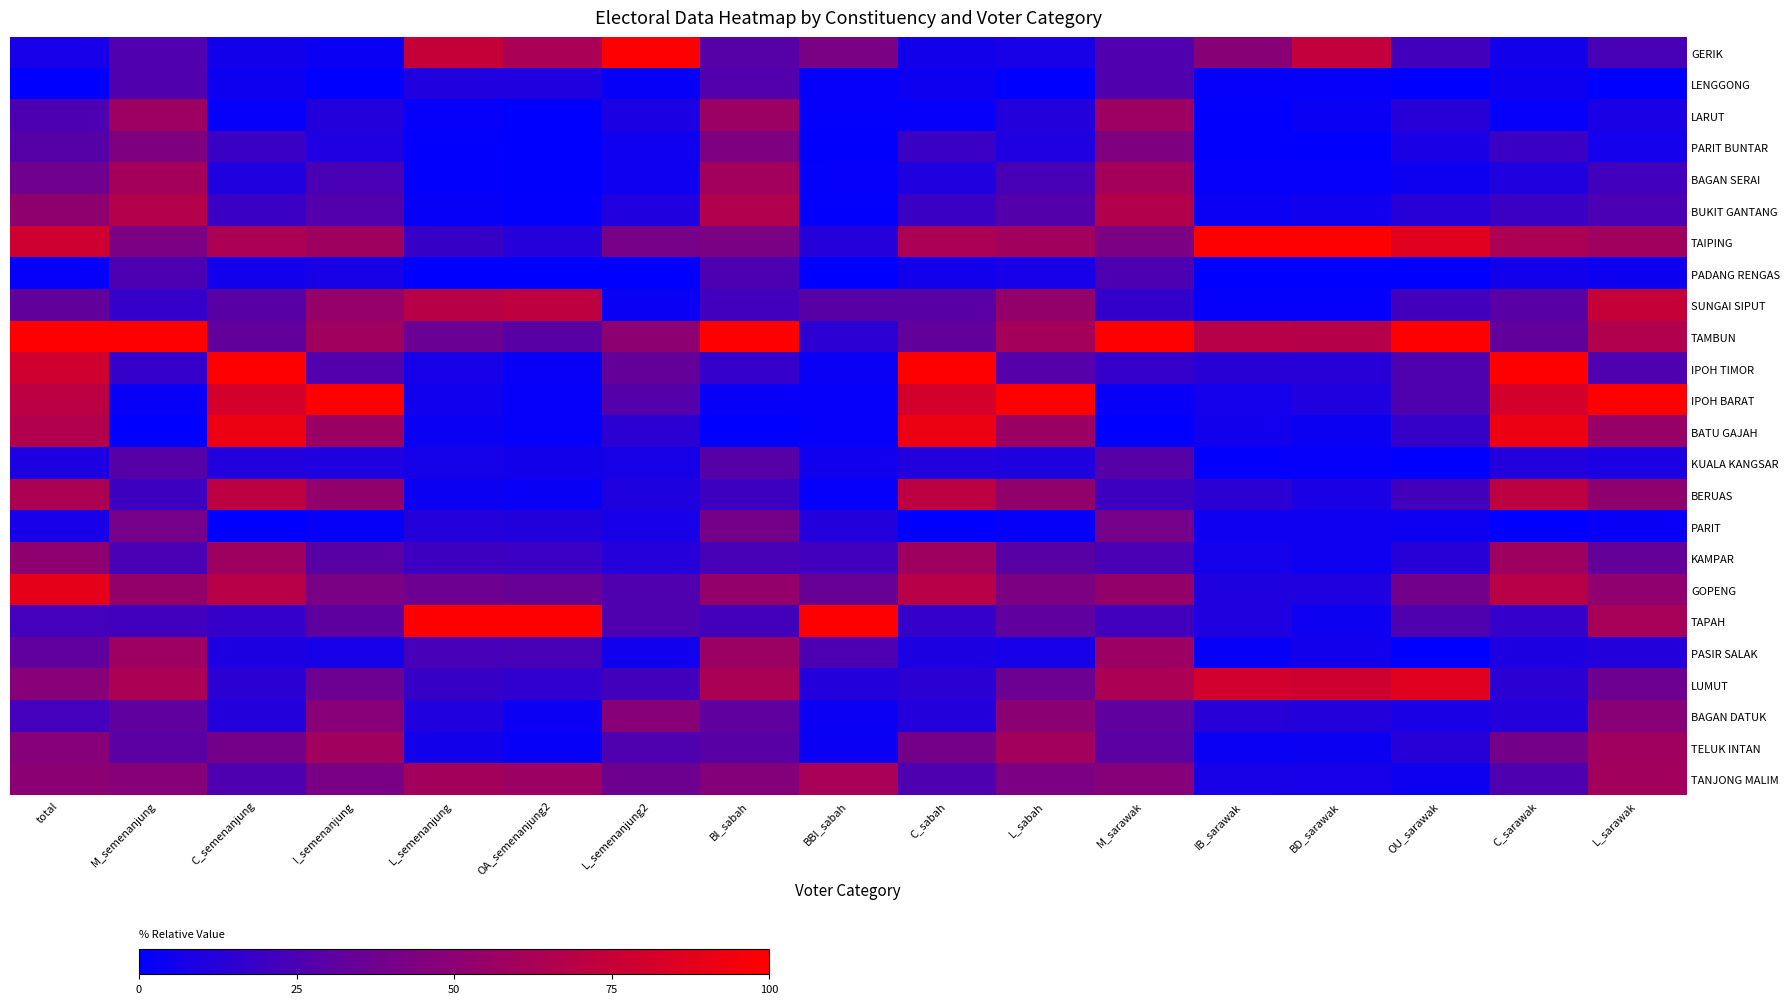

Which series has the largest total across all categories?

TAMBUN